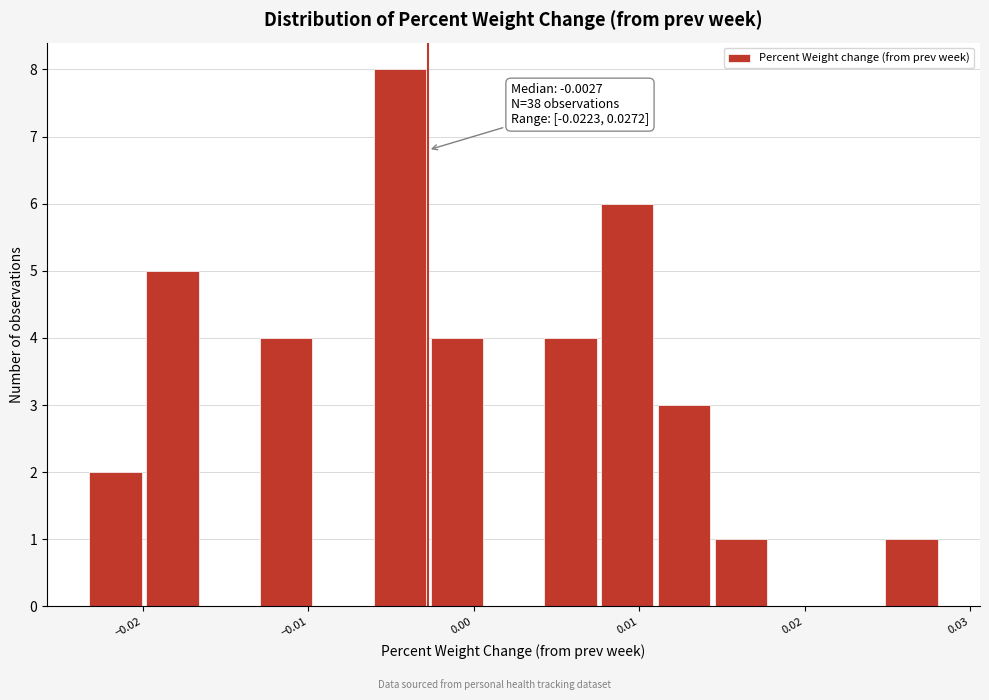

Read against the x-axis, roughly where is the centre of the tallest bar?

-0.004